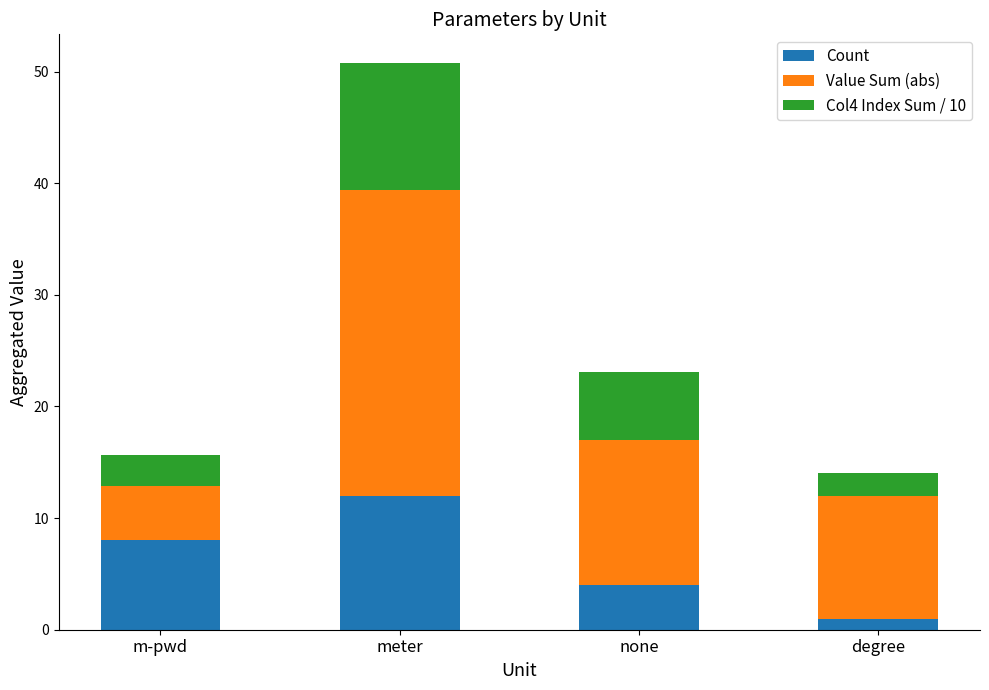

At which label does Count reach its minimum?

degree